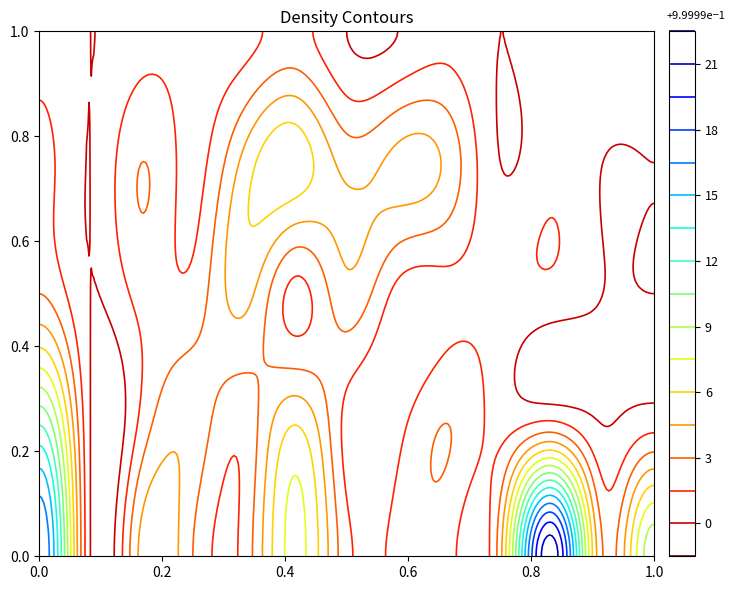

At how many categories does at least one series exceed 5?

4